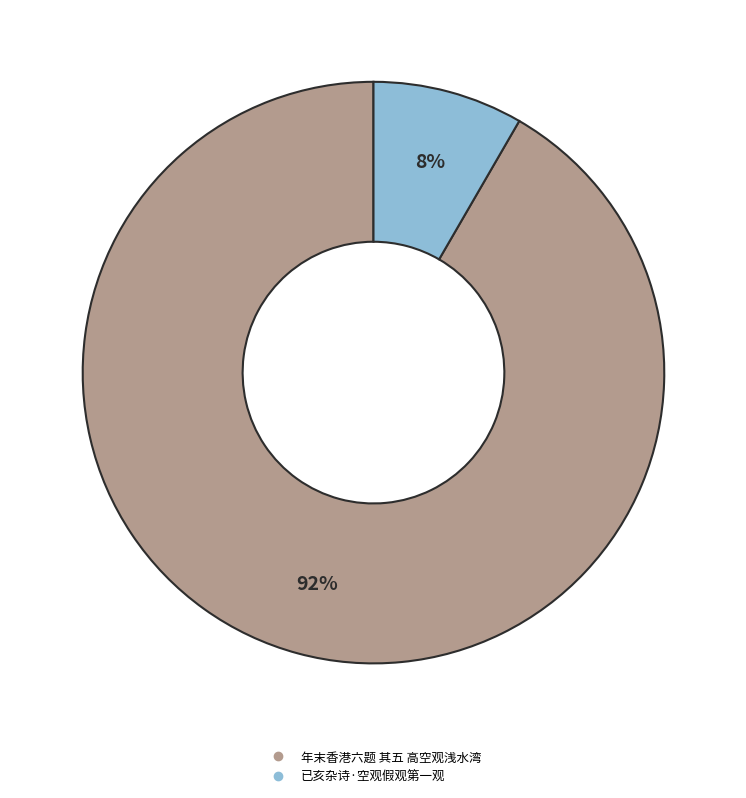

Does 年末香港六题 其五 高空观浅水湾 account for over 50% of the chart?

Yes